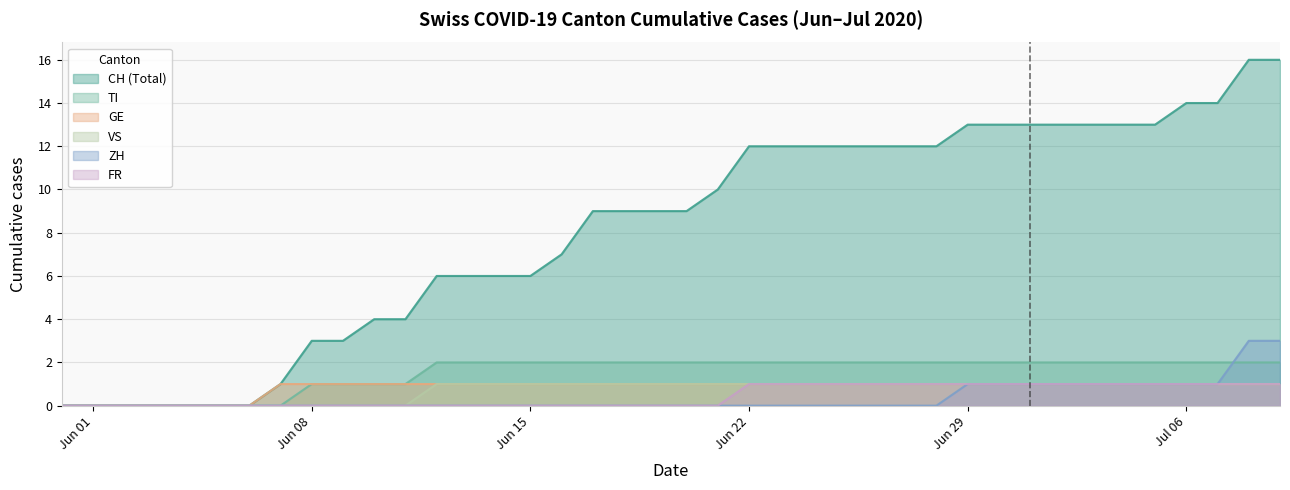

What is the value of the FR point at the 37th from the left?

1